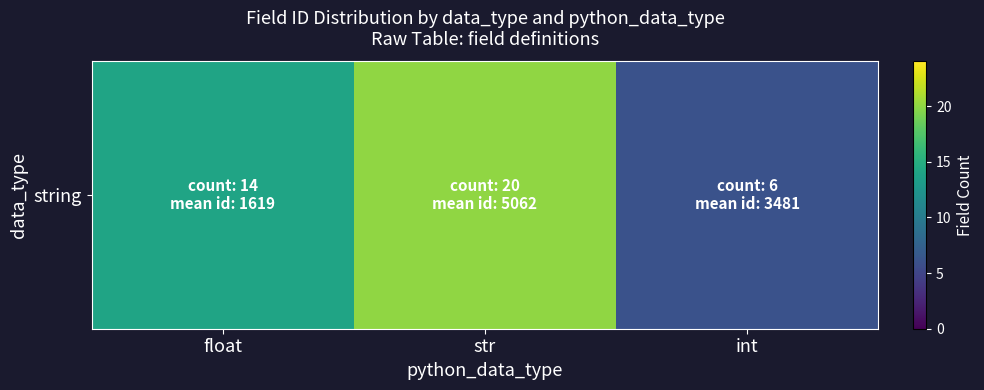

How many values are between 6 and 20?

3